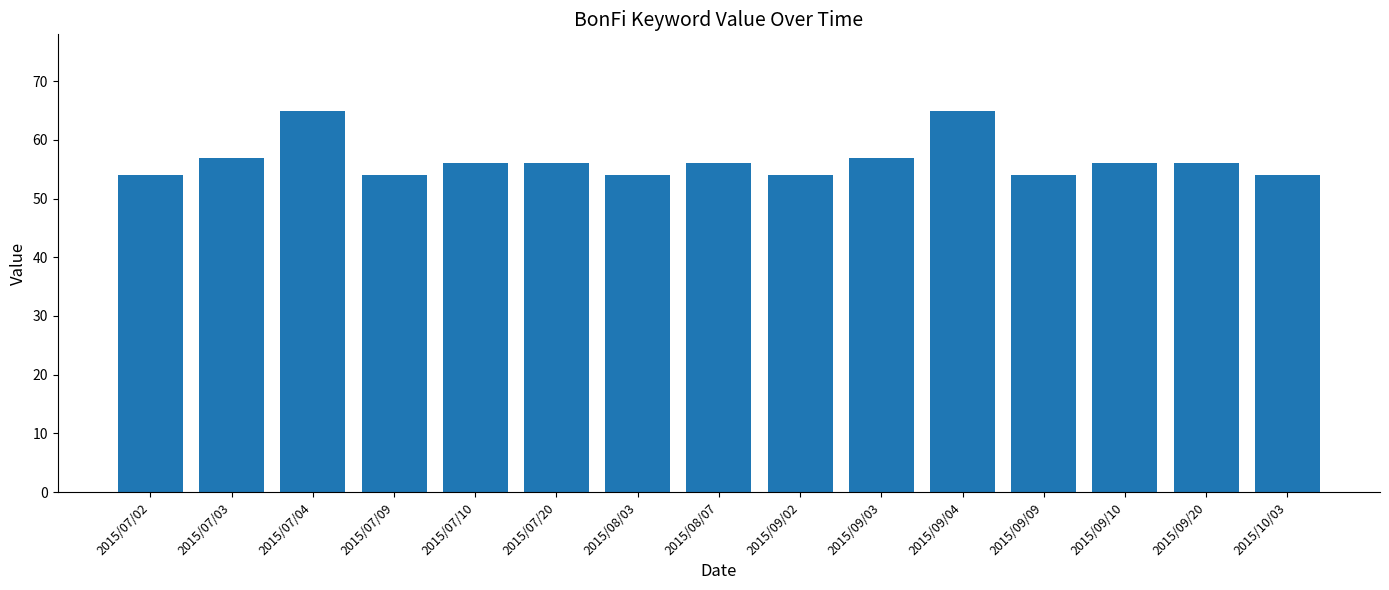

At which label does the data first exceed 56?

2015/07/03